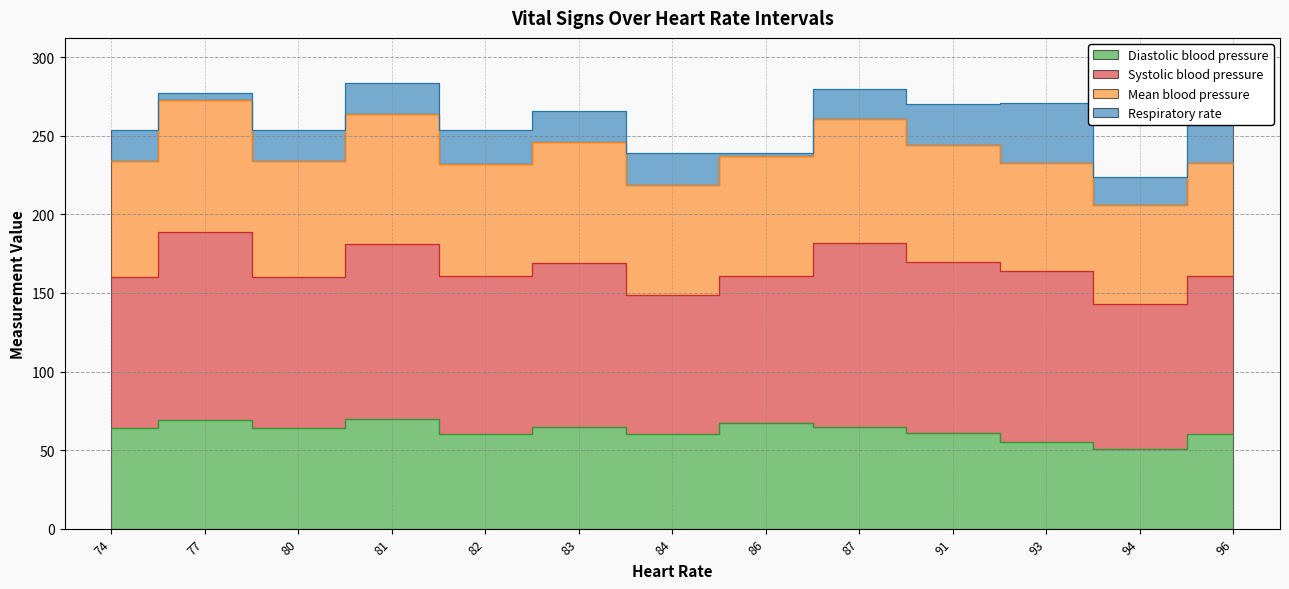

Reading left to right, transcribe all the data shown in this chart.

Diastolic blood pressure: 74=64	77=69	80=64	81=70	82=60	83=65	84=60	86=67	87=65	91=61	93=55	94=51	96=60
Systolic blood pressure: 74=96	77=120	80=96	81=111	82=101	83=104	84=89	86=94	87=117	91=109	93=109	94=92	96=101
Mean blood pressure: 74=74	77=84	80=74	81=83	82=71	83=77	84=70	86=76	87=79	91=74	93=69	94=63	96=72
Respiratory rate: 74=20	77=4	80=20	81=20	82=22	83=20	84=20	86=2	87=19	91=26	93=38	94=18	96=25